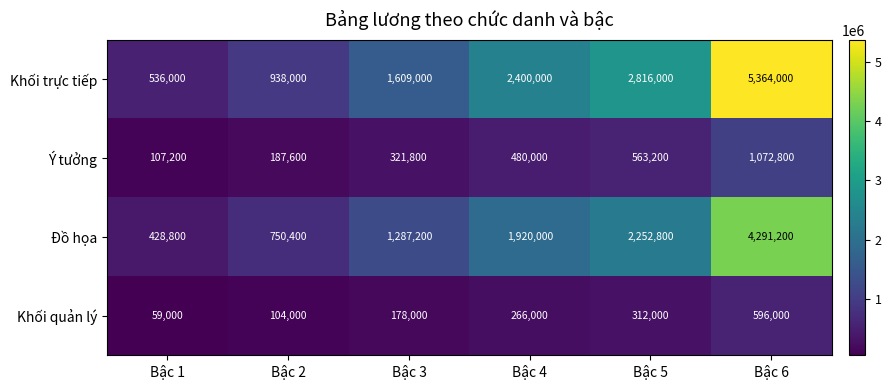

The value of Ý tưởng at Bậc 2 is 187600. True or false?

True